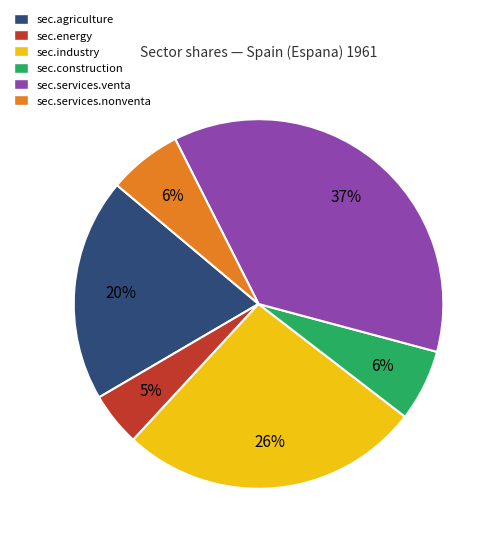

The sec.services.venta slice represents 37% of the pie. True or false?

True